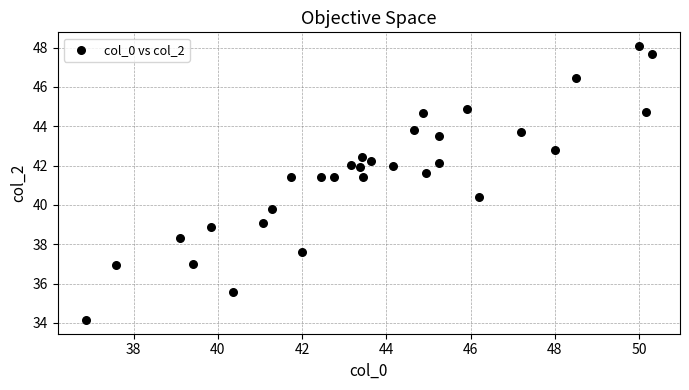

What is the range of X values (max minus min)?

13.4